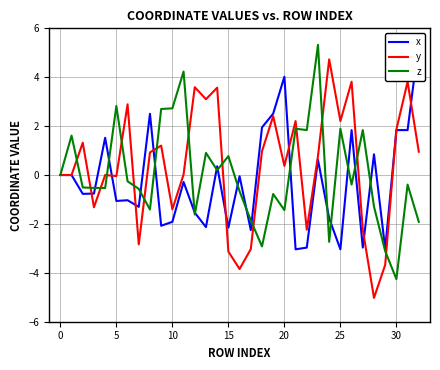

Reading right to left, list all the values displayed in this chart.

x: 5.4	1.8	1.8	-3.0	0.8	-3.0	1.8	-3.0	-1.8	0.6	-3.0	-3.0	4.0	2.5	1.9	-2.3	-0.1	-2.2	0.4	-2.1	-1.5	-0.3	-1.9	-2.1	2.5	-1.3	-1.0	-1.1	1.5	-0.8	-0.8	0.0	0.0
y: 1.0	3.8	1.9	-3.7	-5.0	-2.2	3.8	2.2	4.7	0.8	-2.2	2.2	0.4	2.4	1.0	-3.0	-3.8	-3.1	3.6	3.1	3.6	0.0	-1.4	1.2	0.9	-2.8	2.9	-0.0	-0.0	-1.3	1.3	0.0	0.0
z: -1.9	-0.4	-4.3	-3.1	-1.3	1.8	-0.4	1.9	-2.7	5.3	1.8	1.9	-1.4	-0.8	-2.9	-1.9	-0.7	0.8	0.2	0.9	-1.6	4.2	2.7	2.7	-1.4	-0.6	-0.3	2.8	-0.5	-0.5	-0.5	1.6	0.0